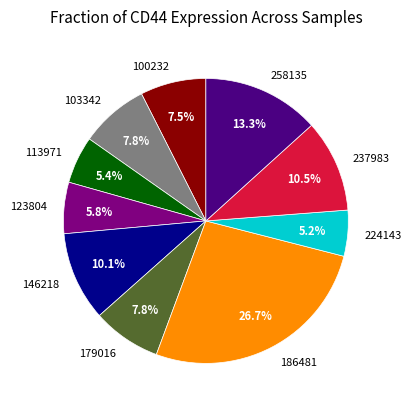

To the nearest percent, what portion does 103342 represent?

8%